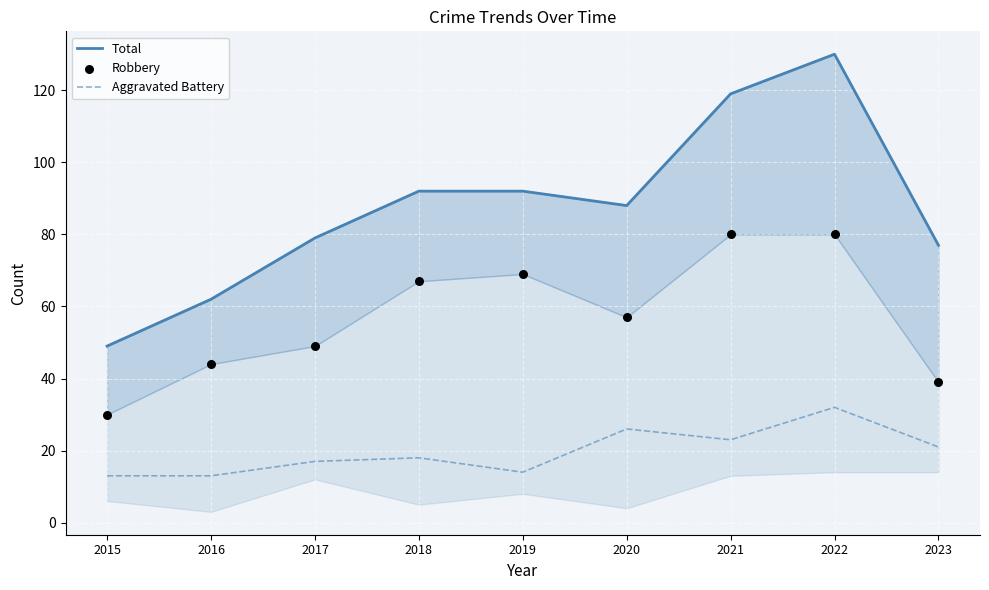

At how many categories does at least one series exceed 73?

7